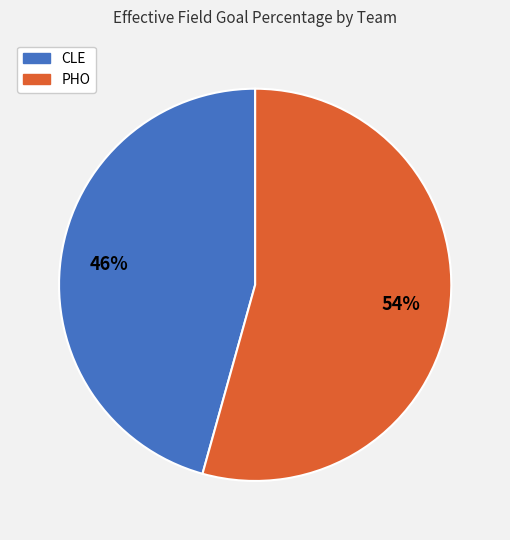

Count the number of slices in the pie.

2